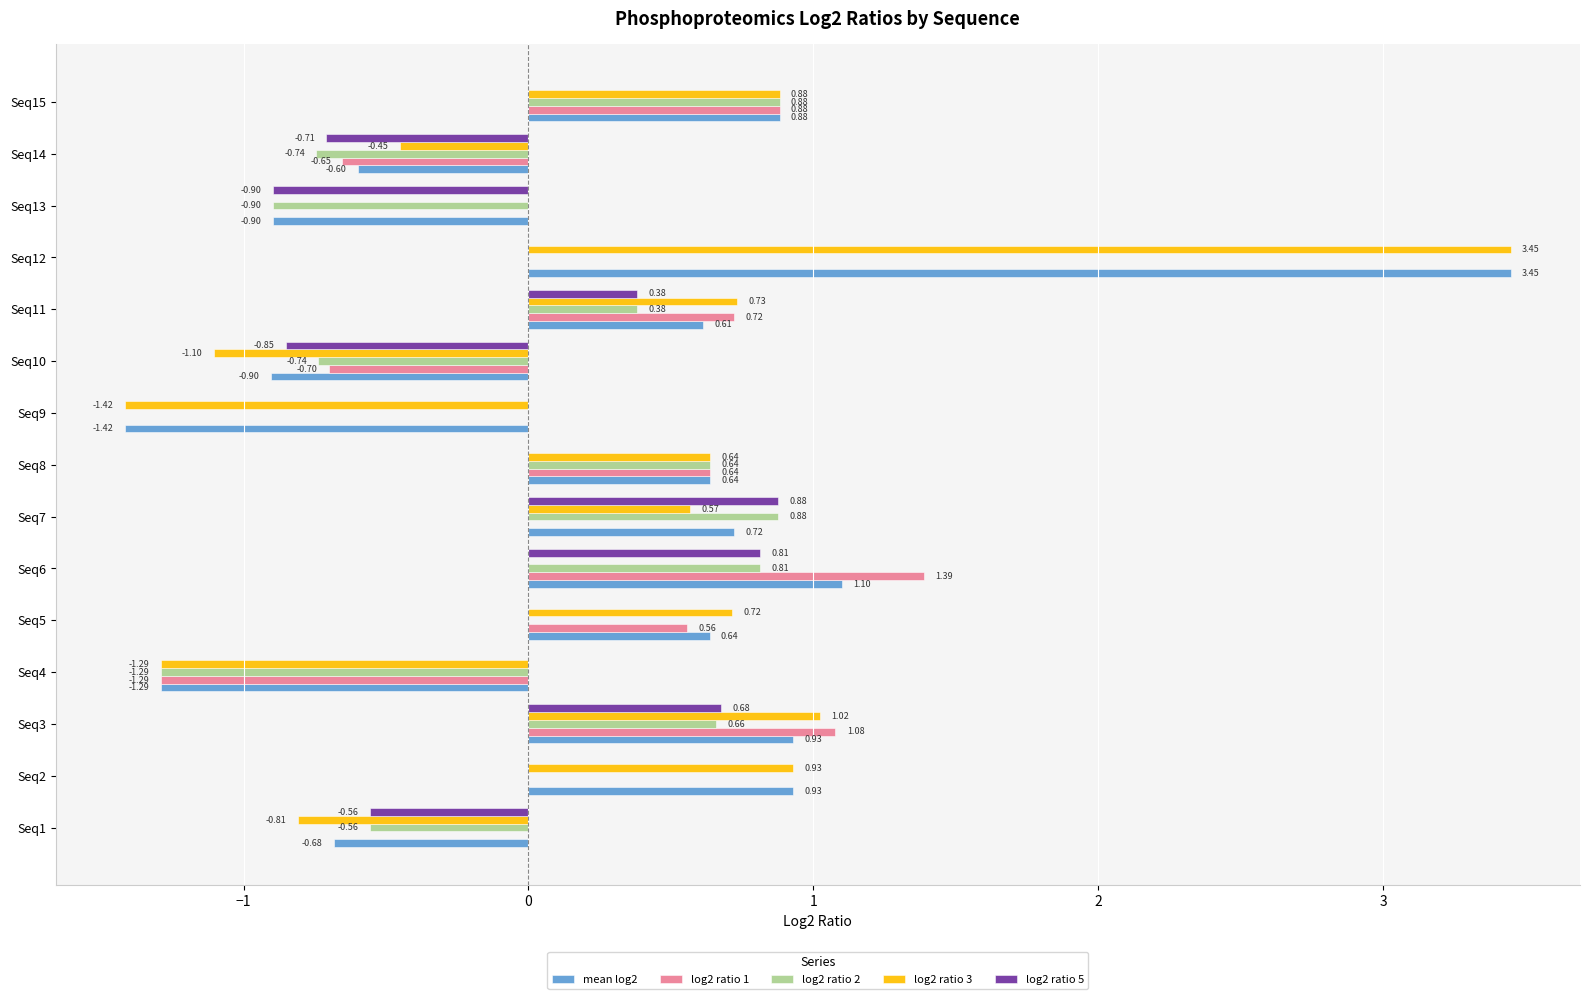

Is the value of log2 ratio 3 at Seq5 greater than the value of log2 ratio 5 at Seq3?

Yes